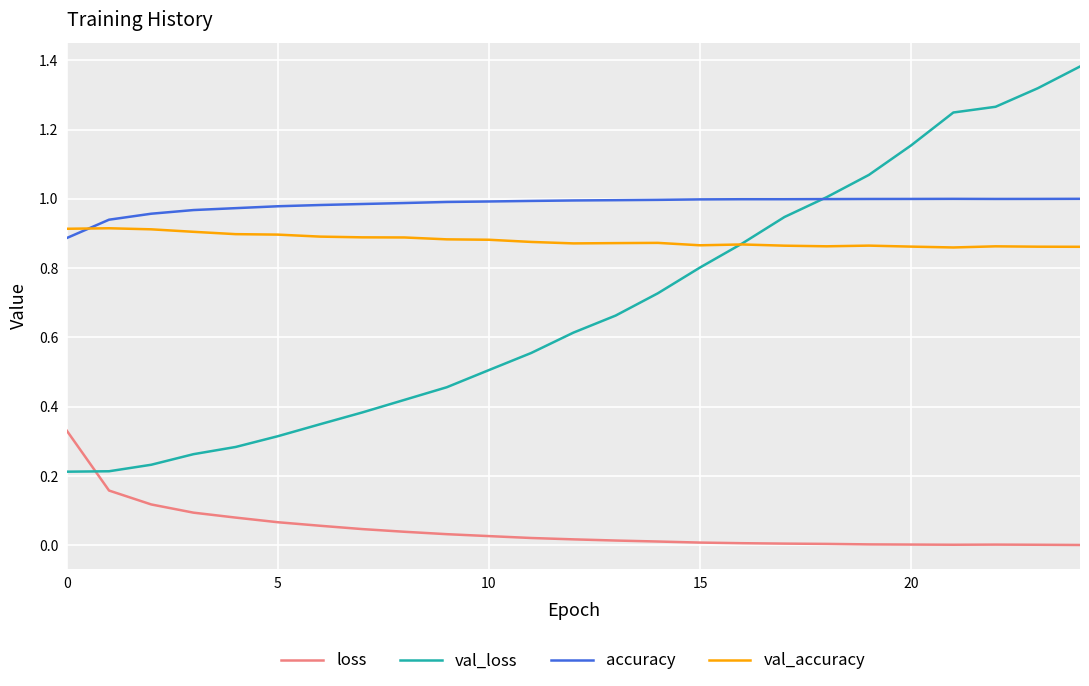

Which series has the widest spread of values?

val_loss